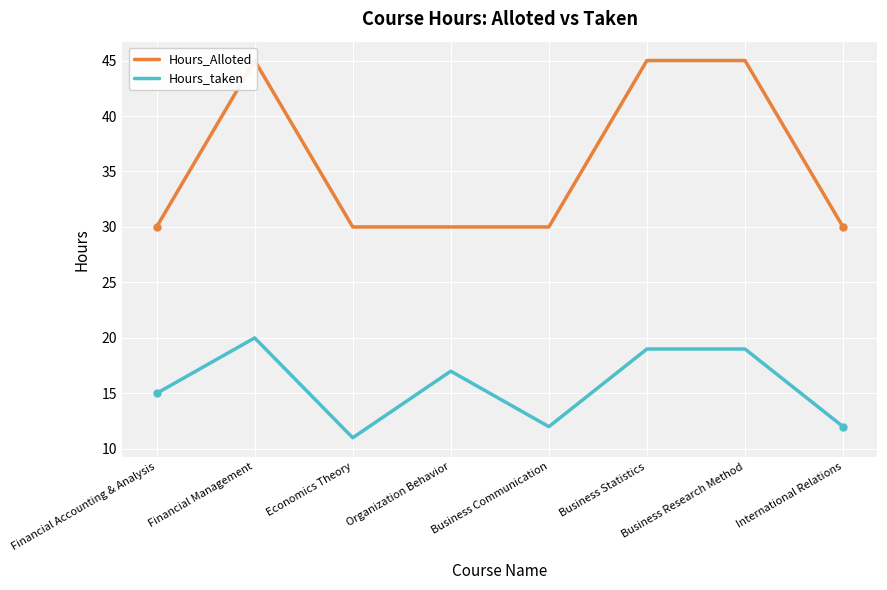

Reading left to right, transcribe all the data shown in this chart.

Hours_Alloted: 30	45	30	30	30	45	45	30
Hours_taken: 15	20	11	17	12	19	19	12